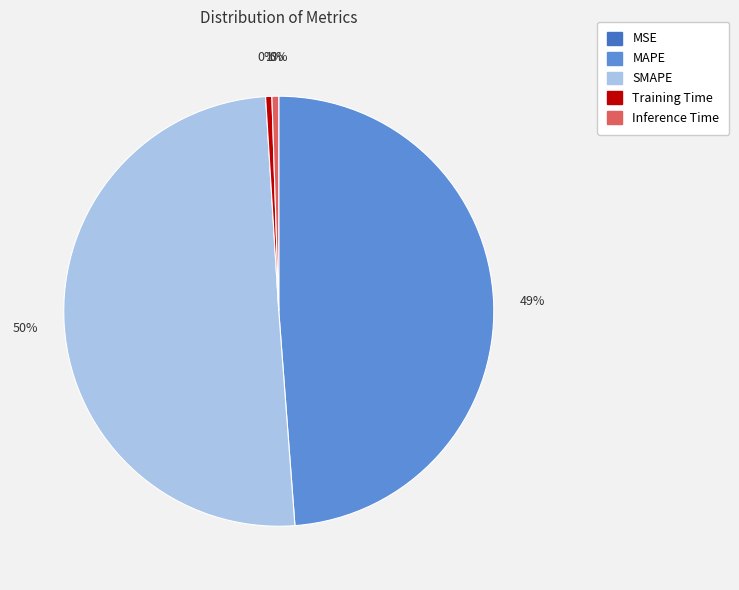

The Inference Time slice represents 1% of the pie. True or false?

True